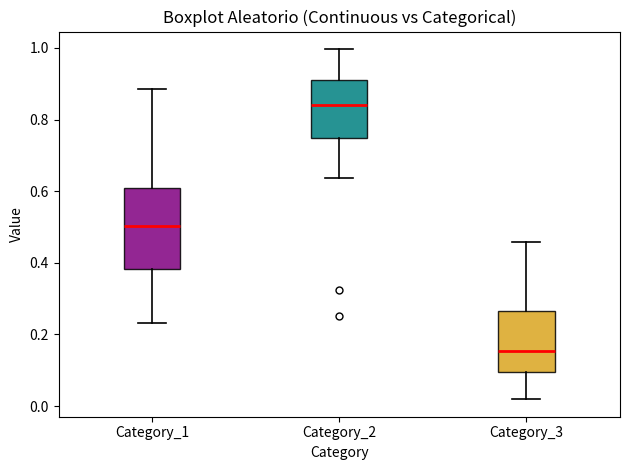

Which box is the tallest, from its lower edge to its upper edge?

Category_1